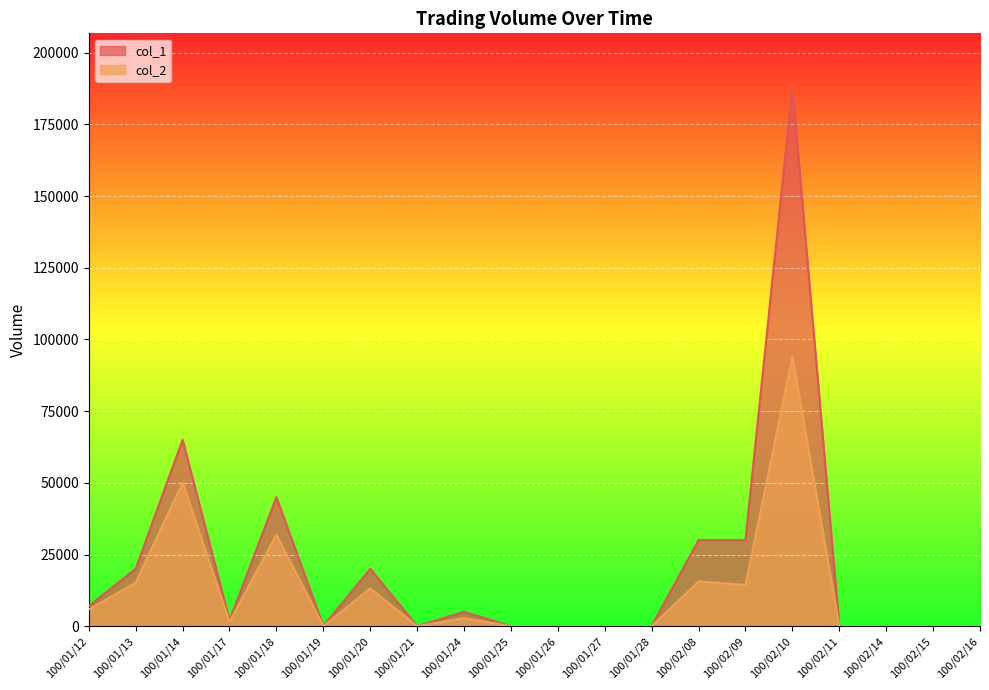

Which label corresponds to the smallest value in the chart?

100/01/19